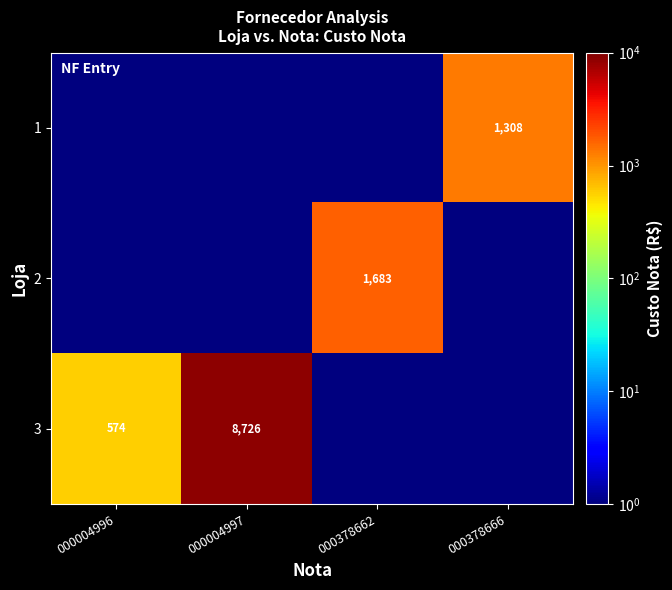

Which has a higher value, 000378662 or 000004996?

000378662